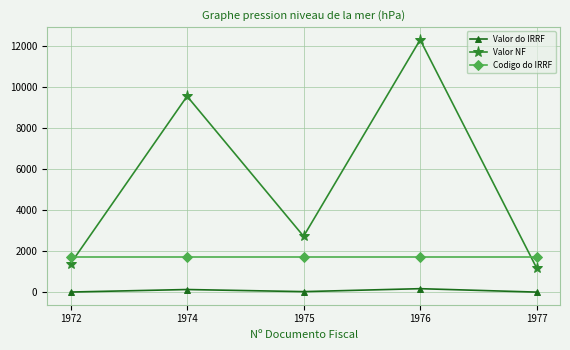

Is this an area chart (filled region under the line)?

No